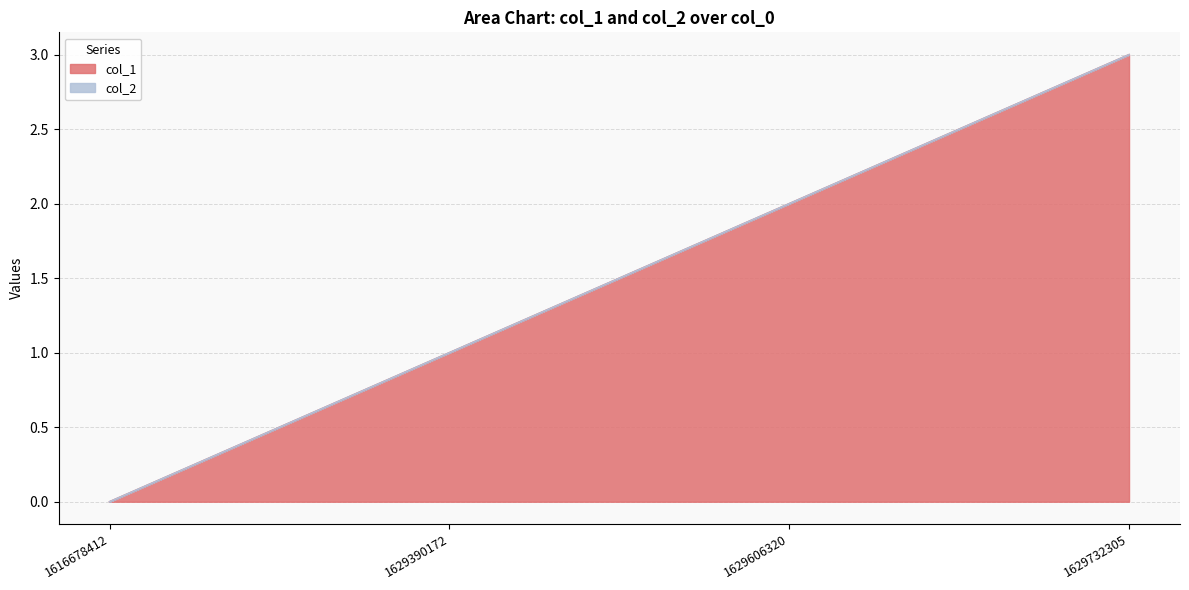

How many lines are shown in the chart?

2